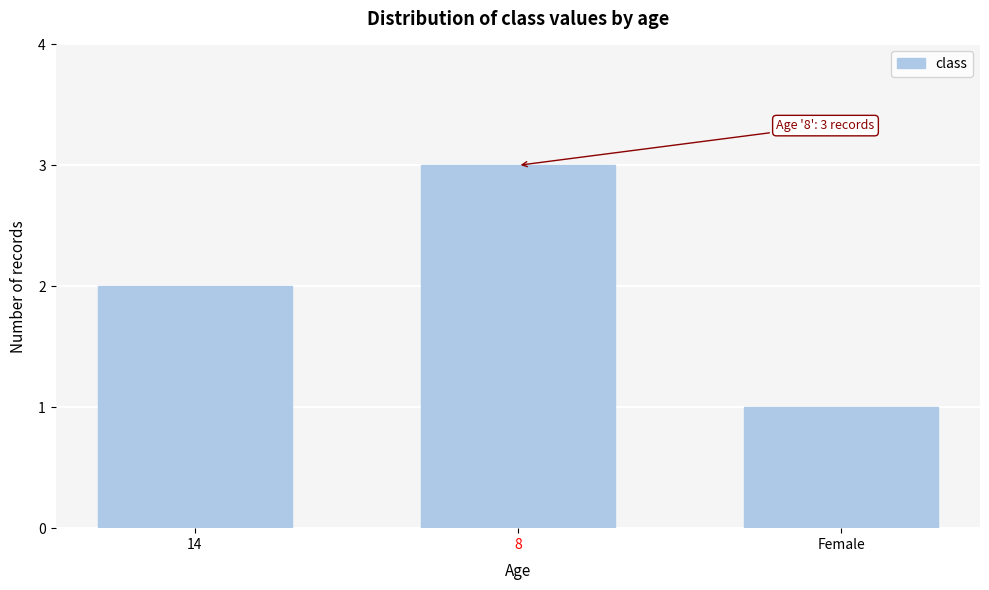

List the labels in order of value, largest first.

8, 14, Female